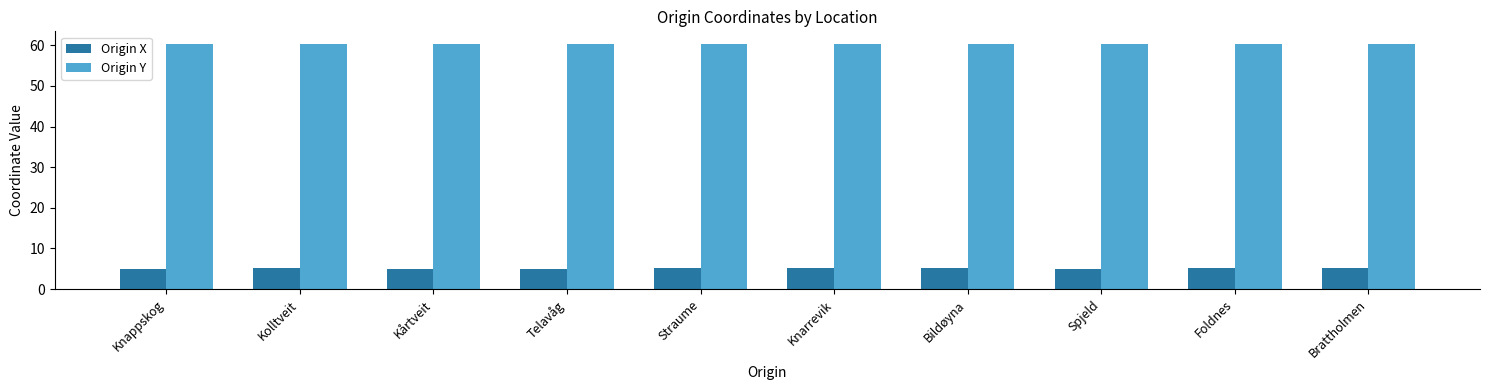

Is the value of Origin Y at Foldnes greater than the value of Origin X at Foldnes?

Yes